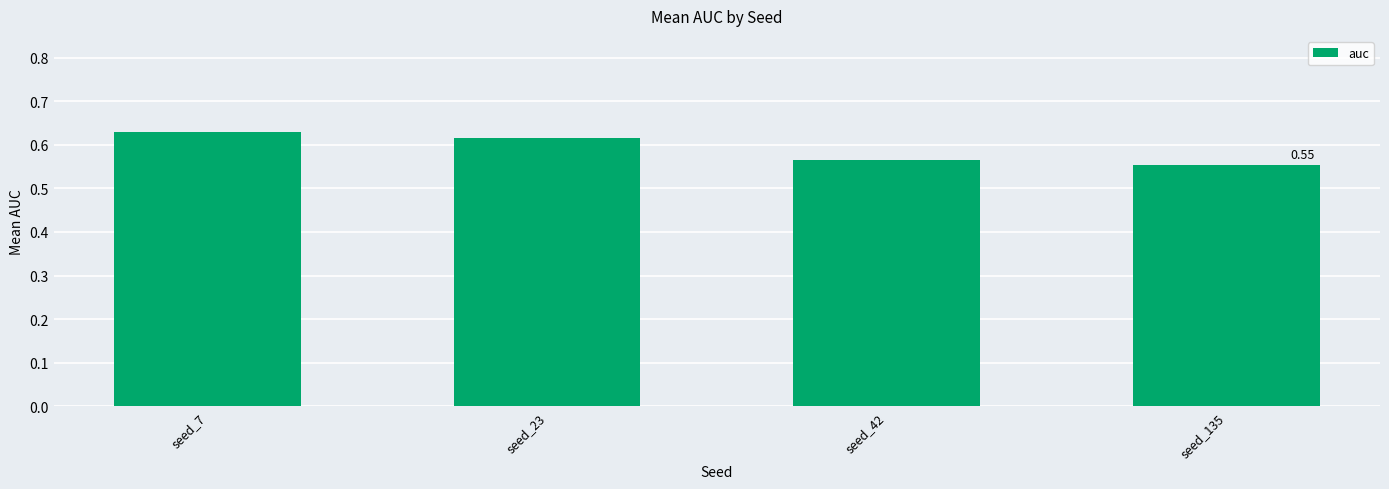

What is the sum of the values at seed_42 and seed_135?

1.1